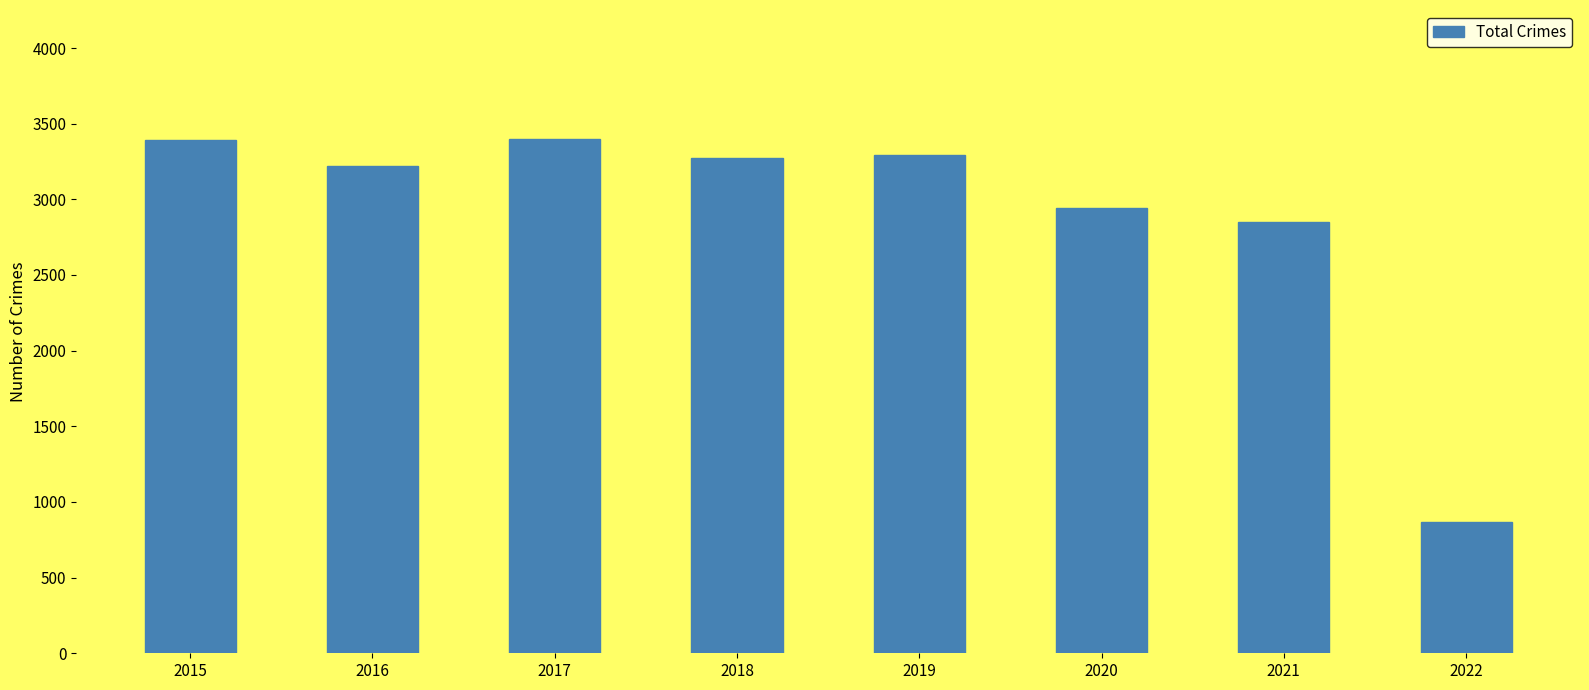

What is the change in value from 2015 to 2018?

-120